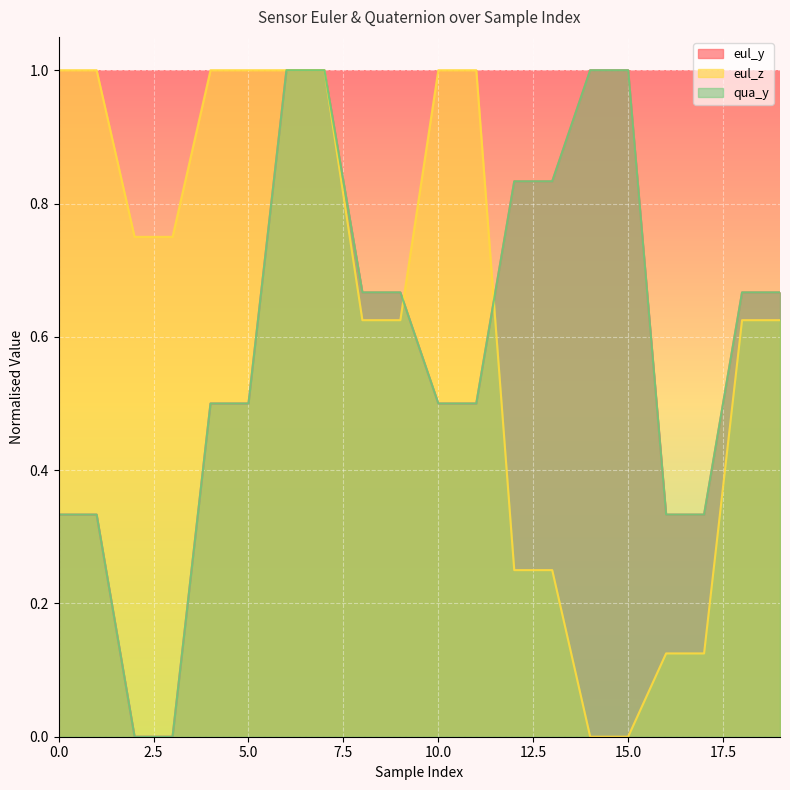

Where do eul_z and qua_y first cross each other?

7 and 8